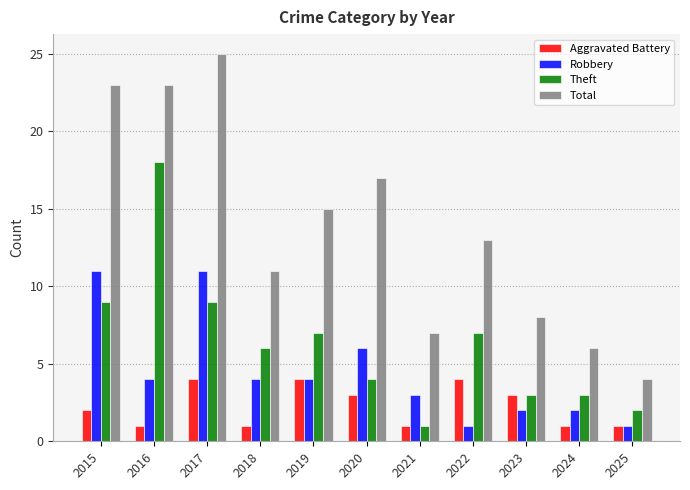

Between 2020 and 2023, which series saw the biggest shift?

Total